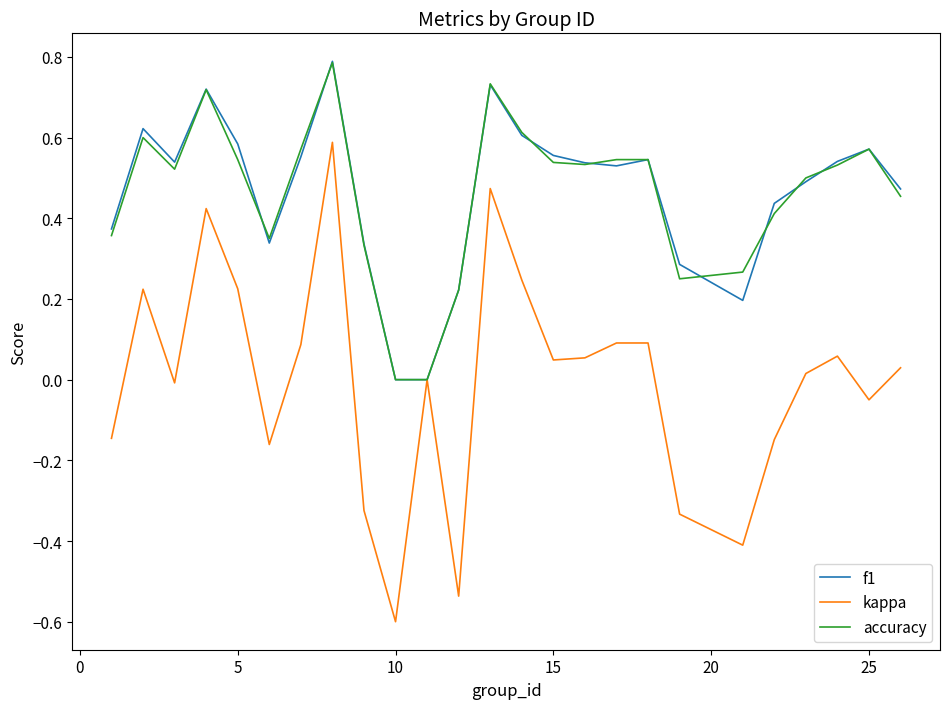

What is the greatest value displayed?

0.8